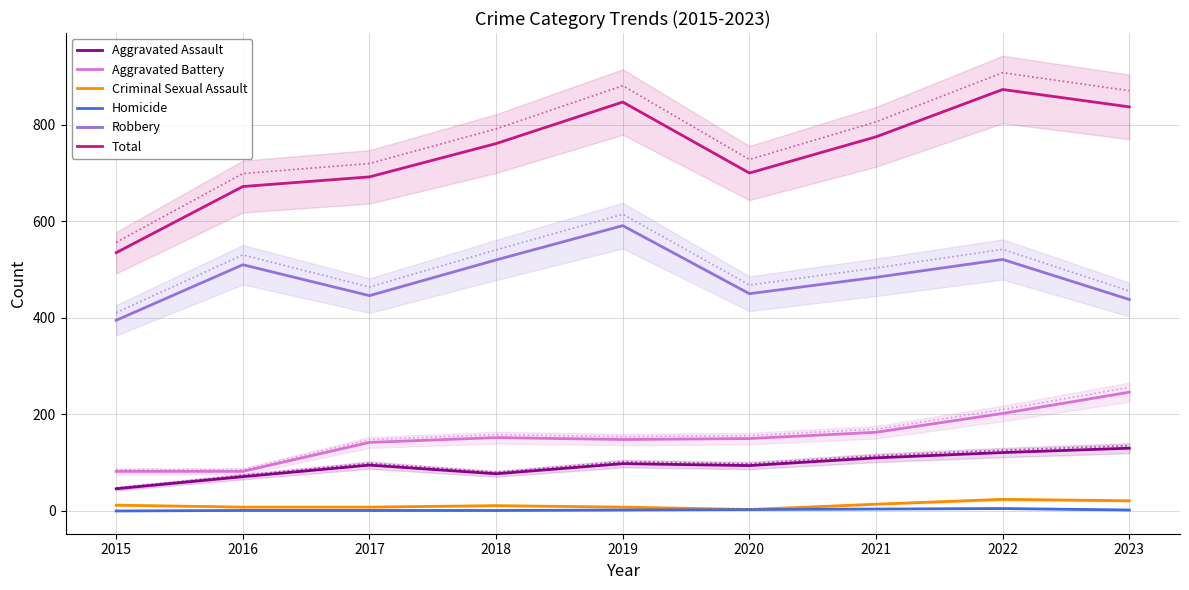

True or false: Aggravated Assault has a value of 130 at 2023.

True